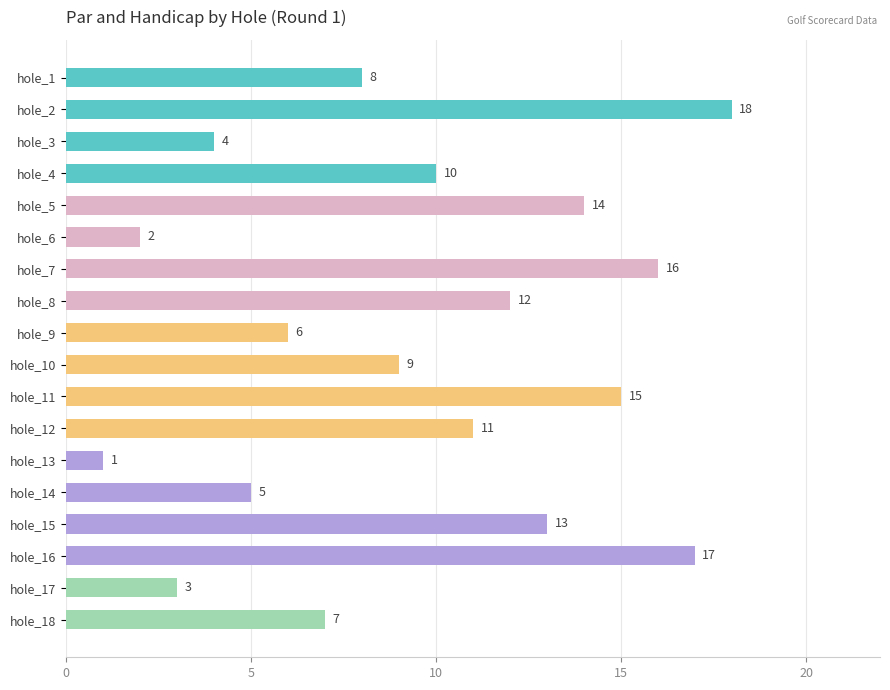

Which label corresponds to the largest value in the chart?

hole_2